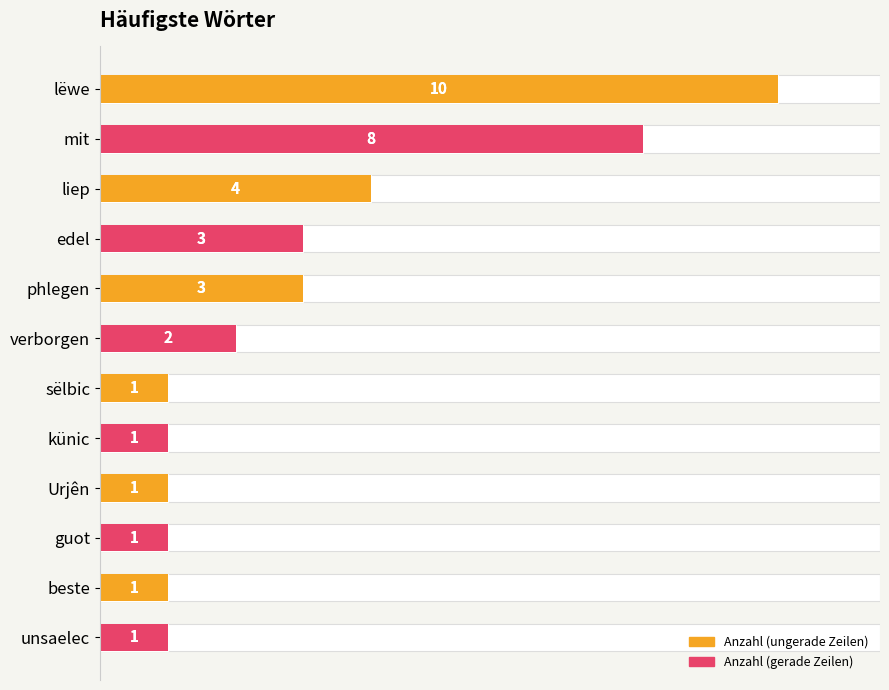

The value at guot is 1. True or false?

True